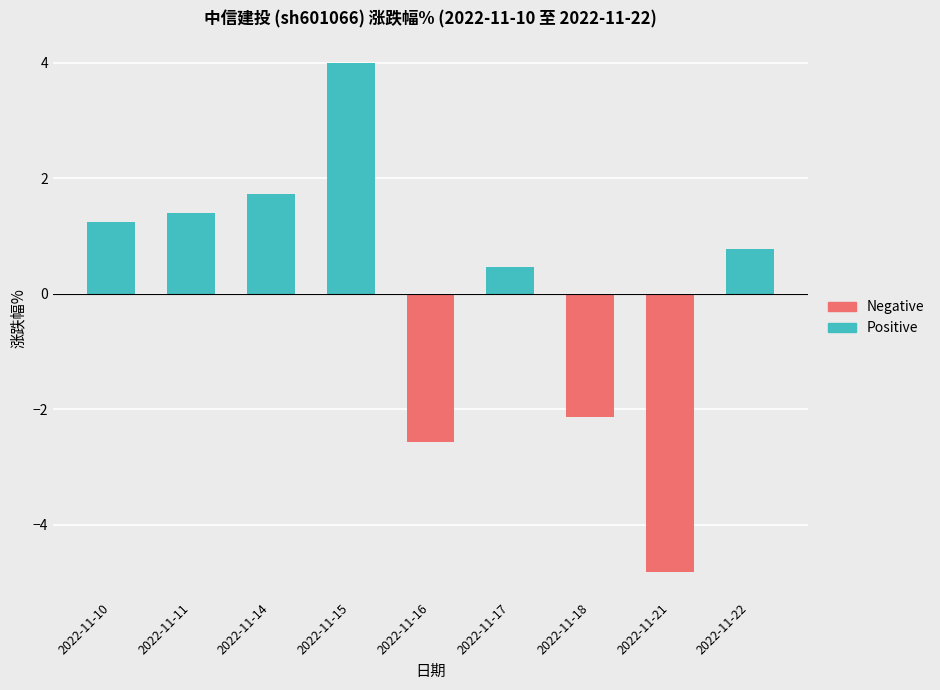

The Negative series shows 0.0 at 2022-11-14. True or false?

True